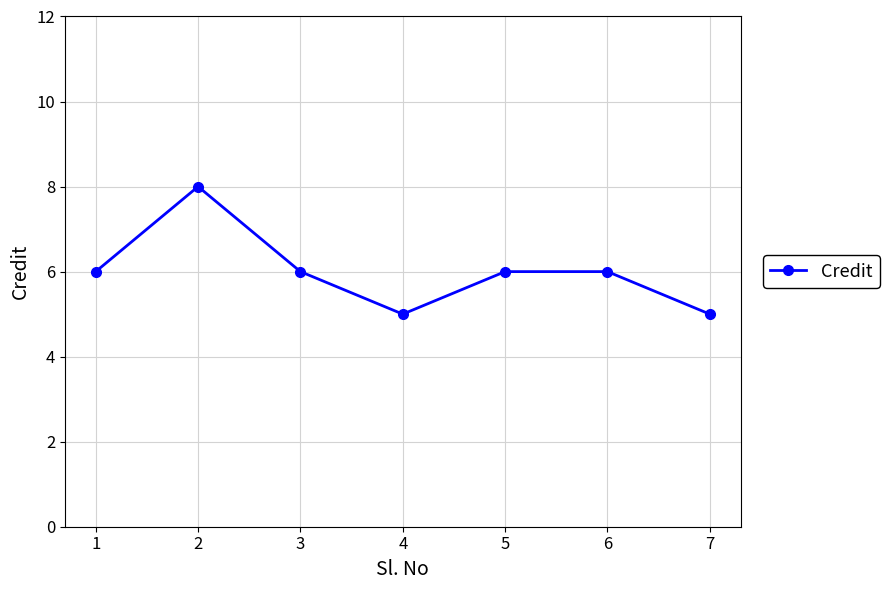

How many categories are shown in the chart?

7